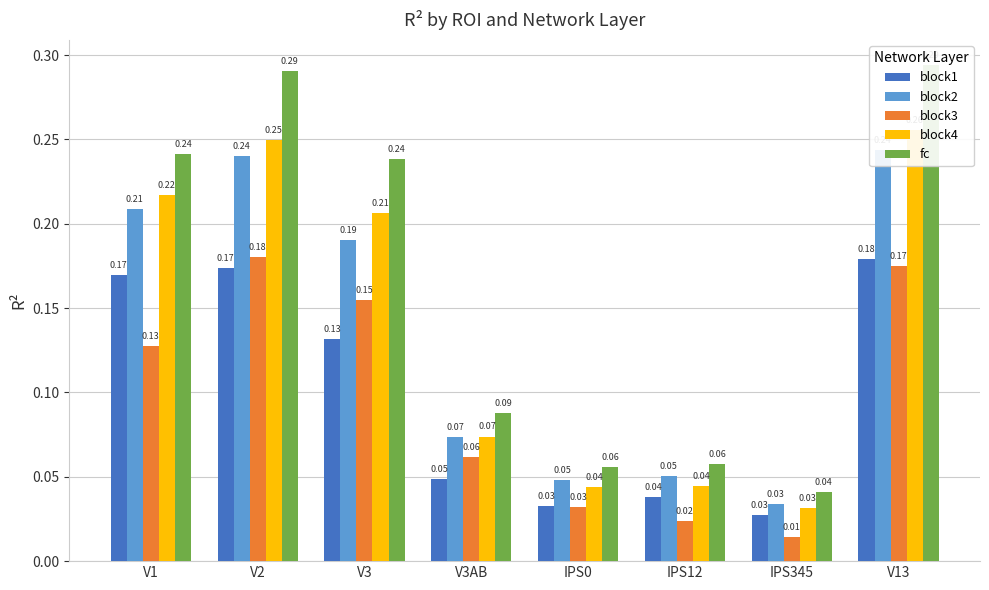

Which series has the largest range (max minus min)?

fc